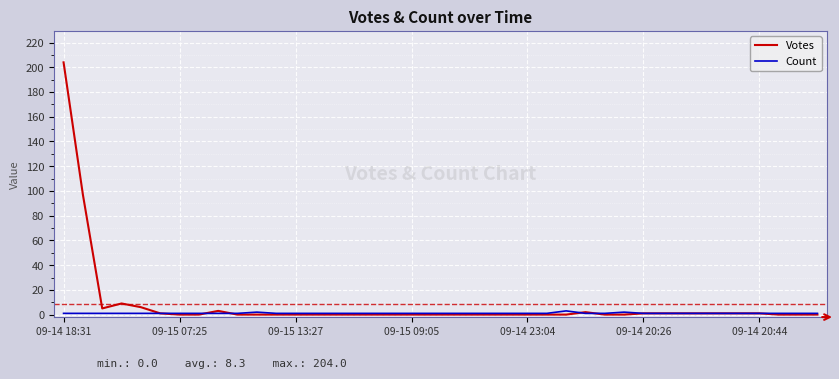

Which series has the largest range (max minus min)?

Votes